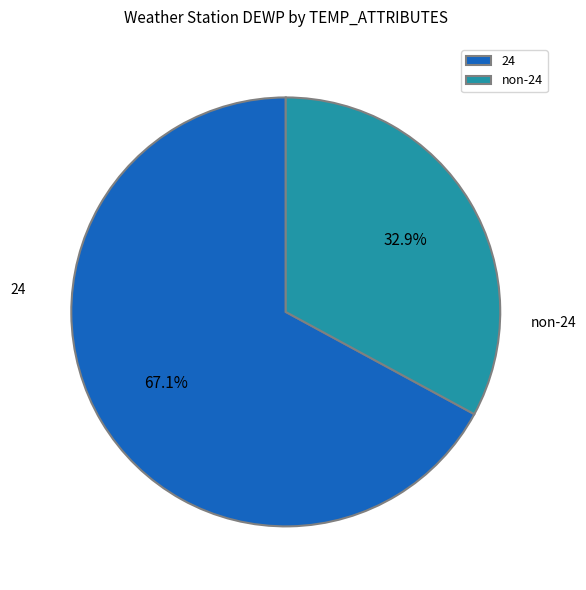

Between non-24 and 24, which is larger?

24